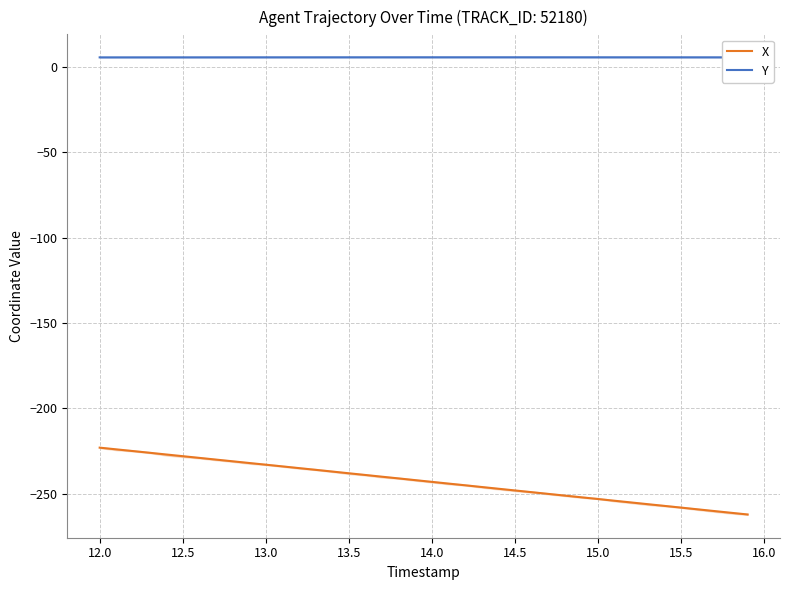

True or false: X and Y cross at least once.

False